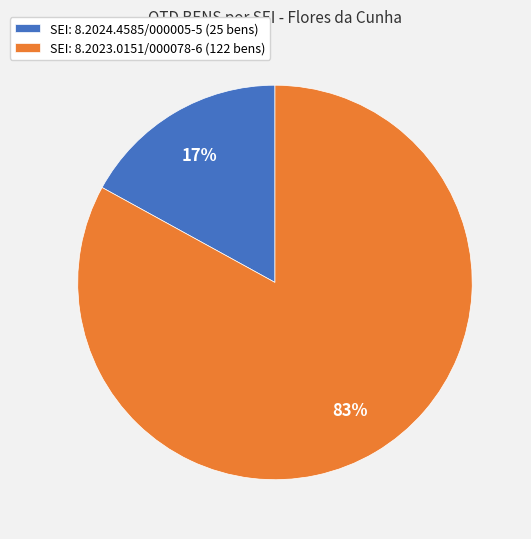

Which has a higher value, SEI: 8.2023.0151/000078-6 (122 bens) or SEI: 8.2024.4585/000005-5 (25 bens)?

SEI: 8.2023.0151/000078-6 (122 bens)